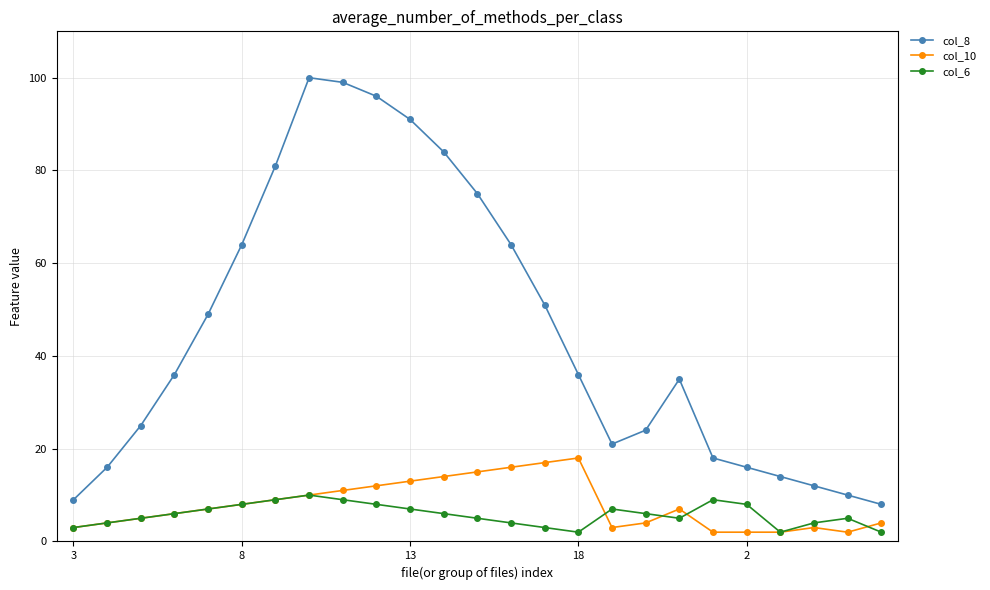

How many interior local valleys does the col_8 series have?

1